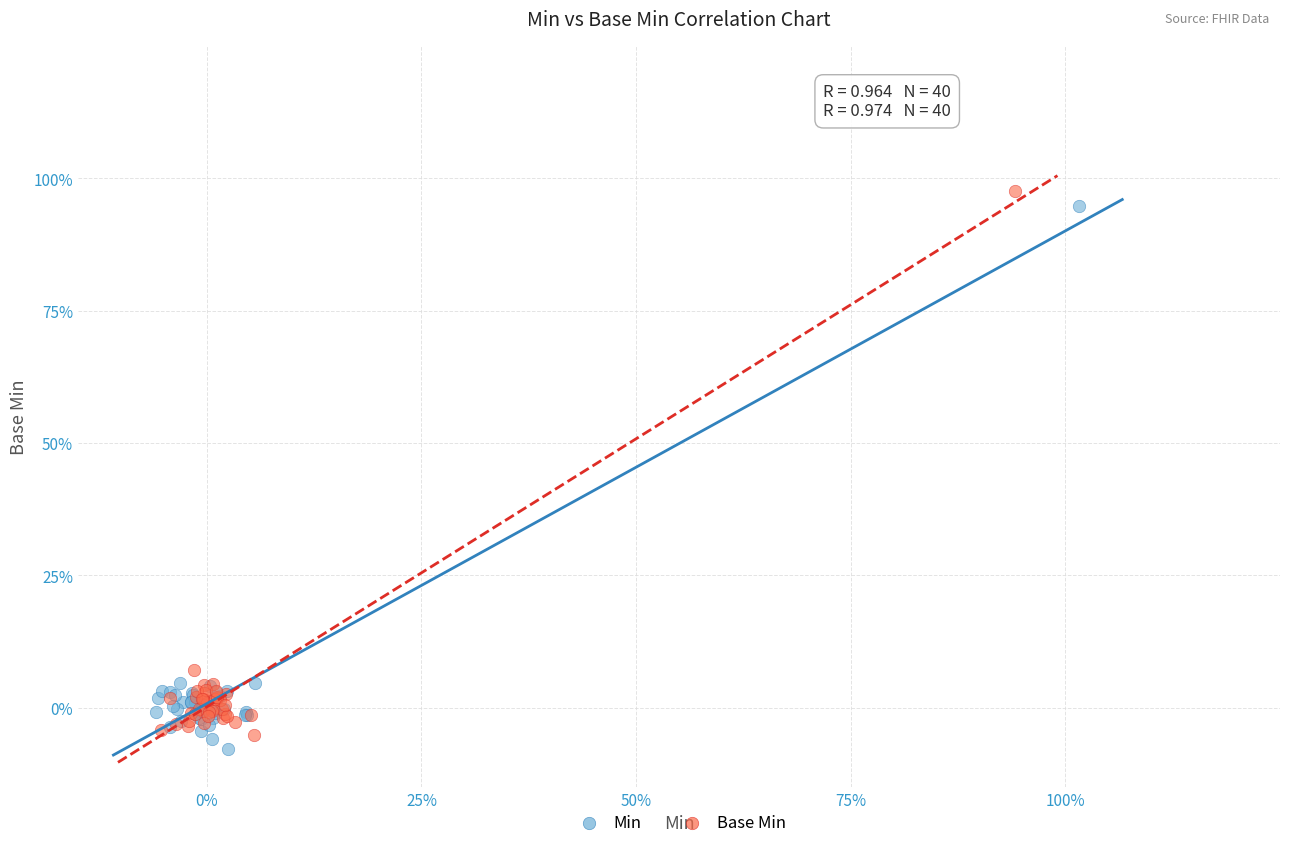

Which series reaches the maximum Y coordinate?

Base Min